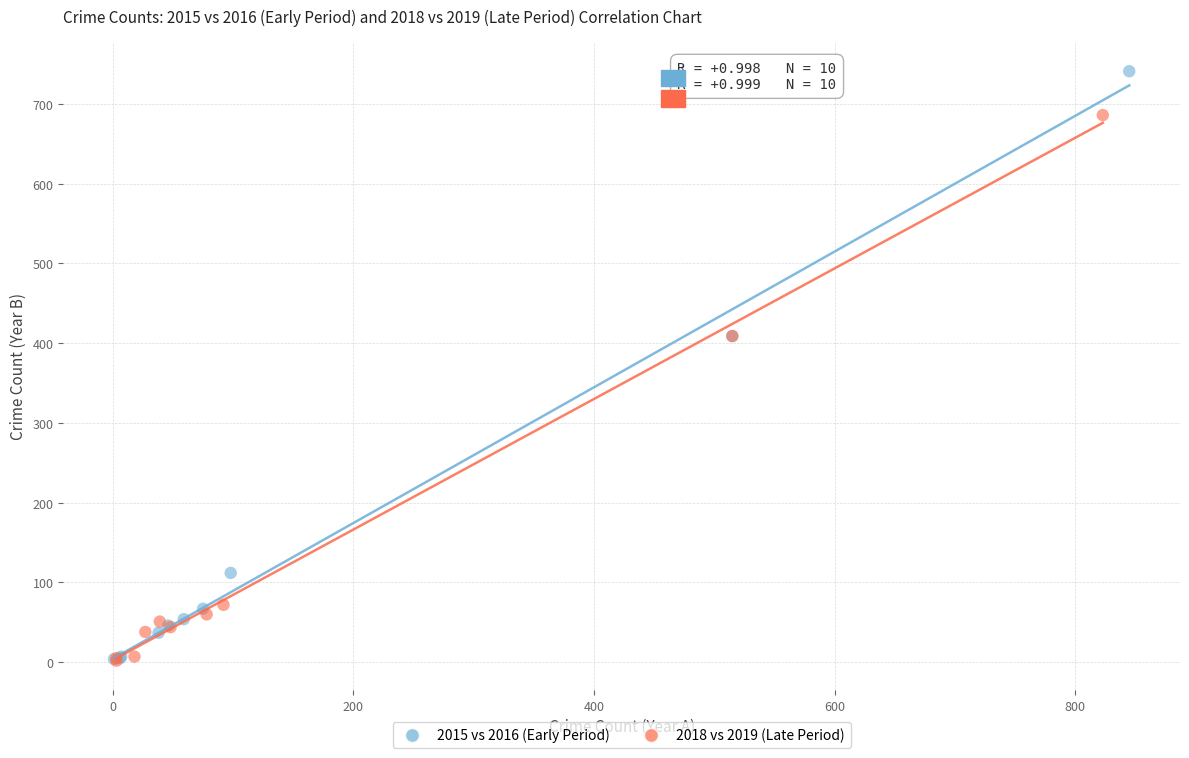

What are all the series names shown in the legend?

2015 vs 2016 (Early Period), 2018 vs 2019 (Late Period)